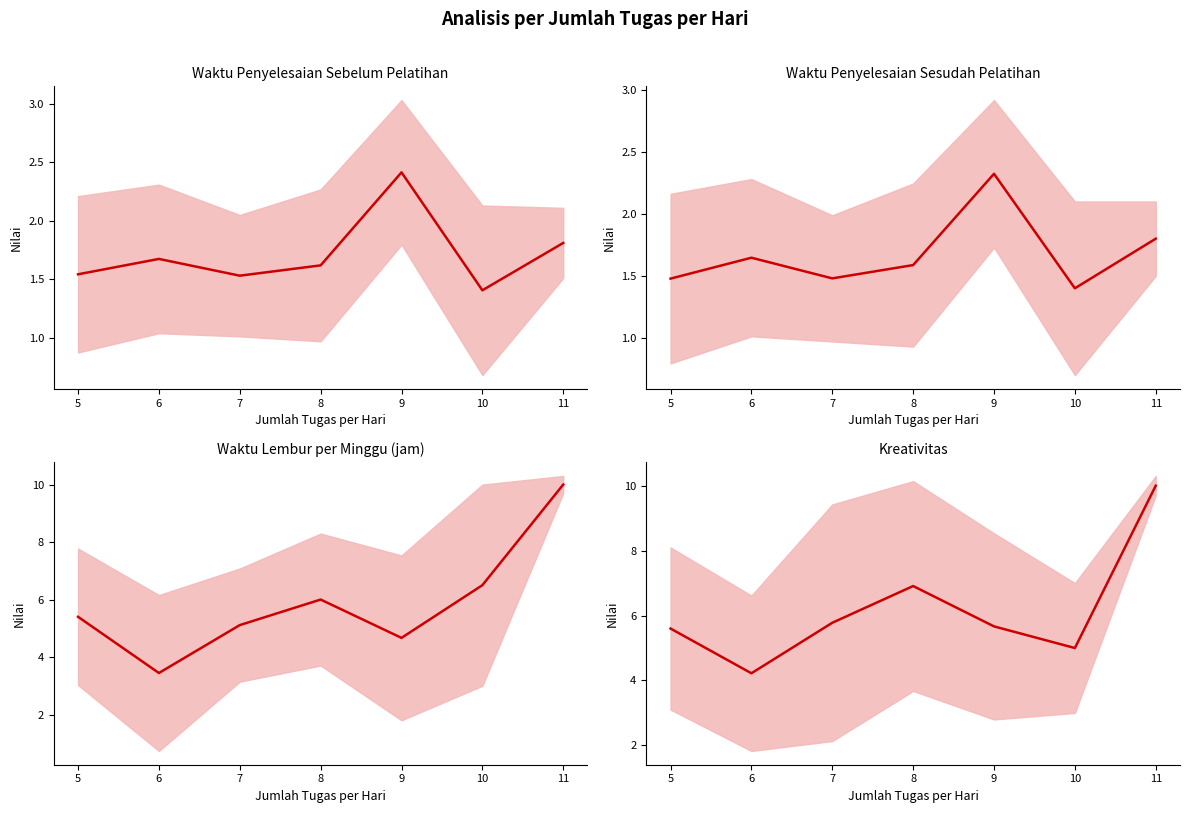

How many values in the Waktu Lembur per Minggu (jam) series are below 5?

2